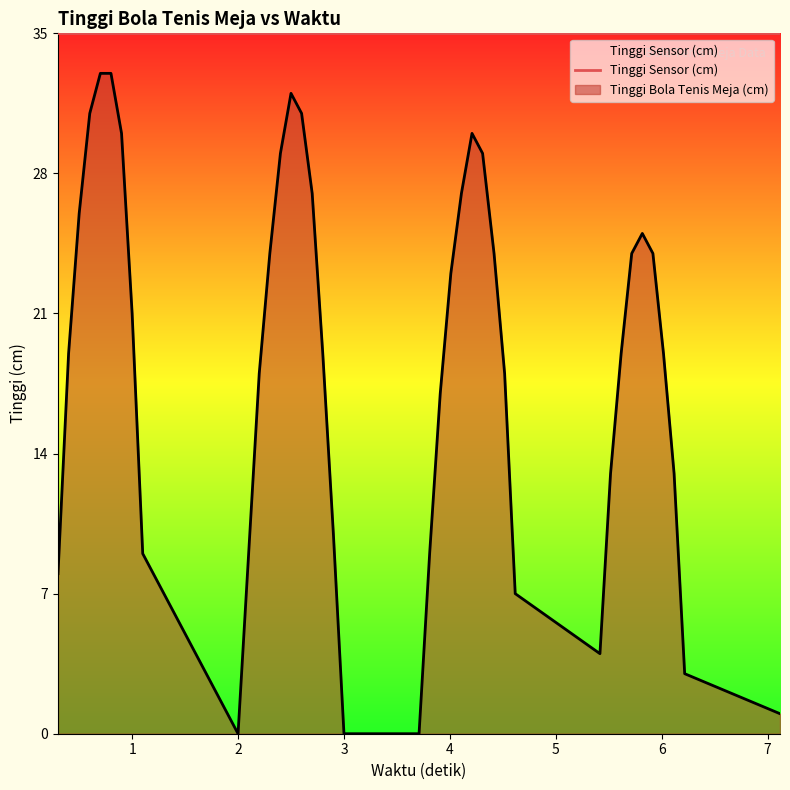

What is the difference between the maximum and minimum values?

33